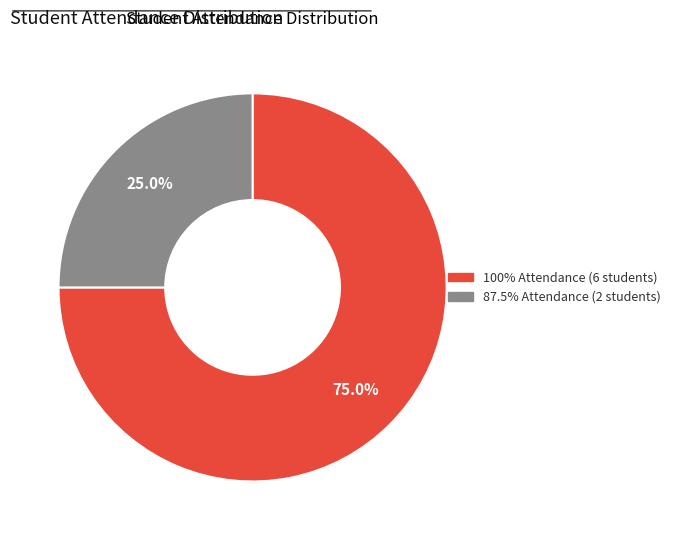

Does any single category account for the majority?

Yes